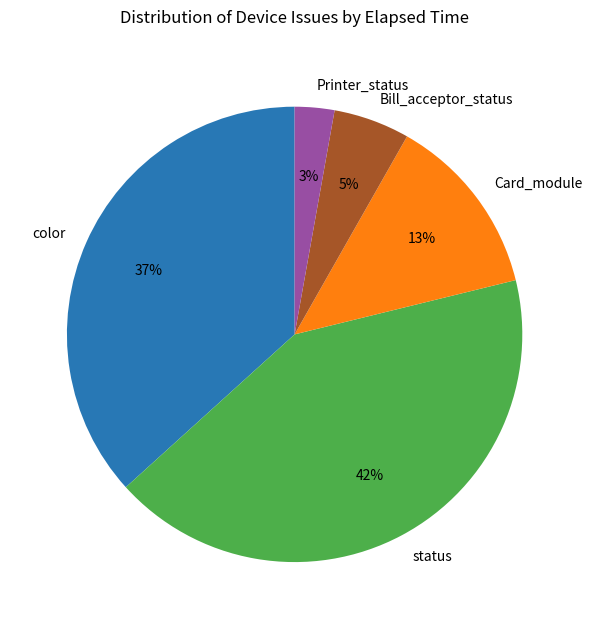

Does any single category account for the majority?

No